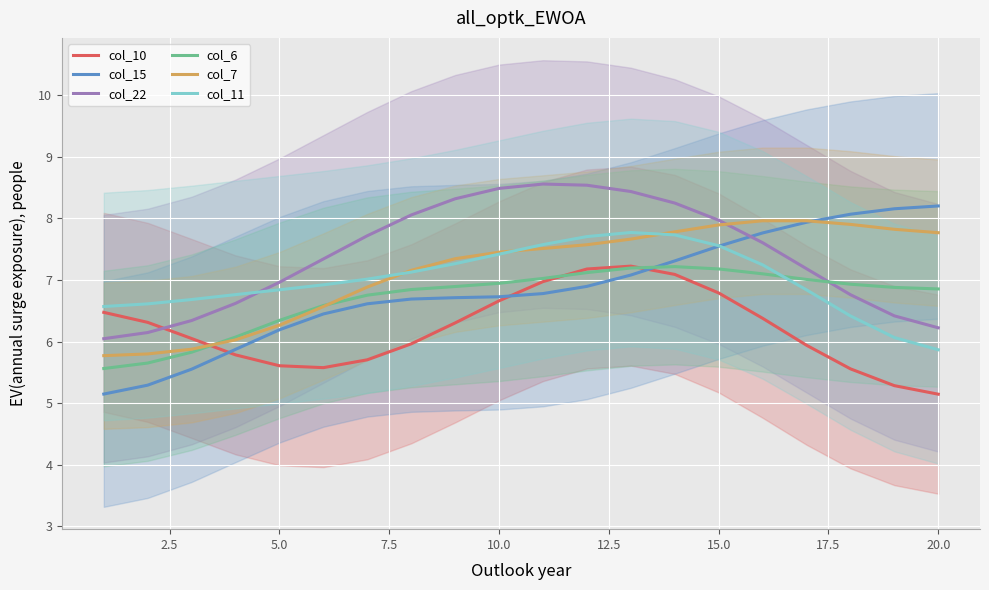

What is the maximum value shown in the chart?

8.6